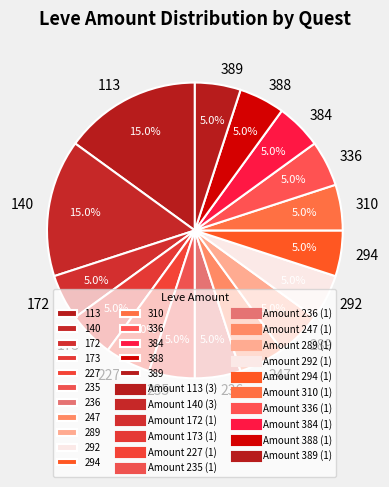

To the nearest percent, what is the difference between the largest and smallest slice percentages?

10%